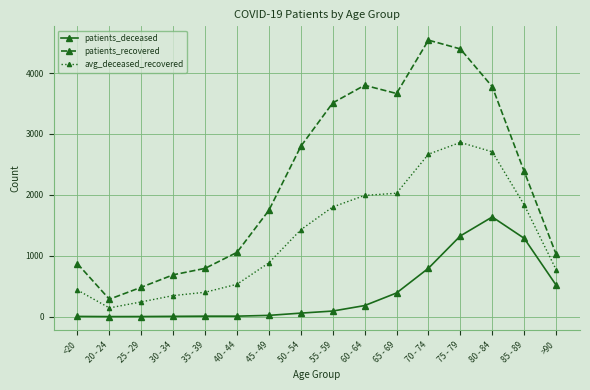

True or false: patients_recovered and avg_deceased_recovered intersect in this chart.

False